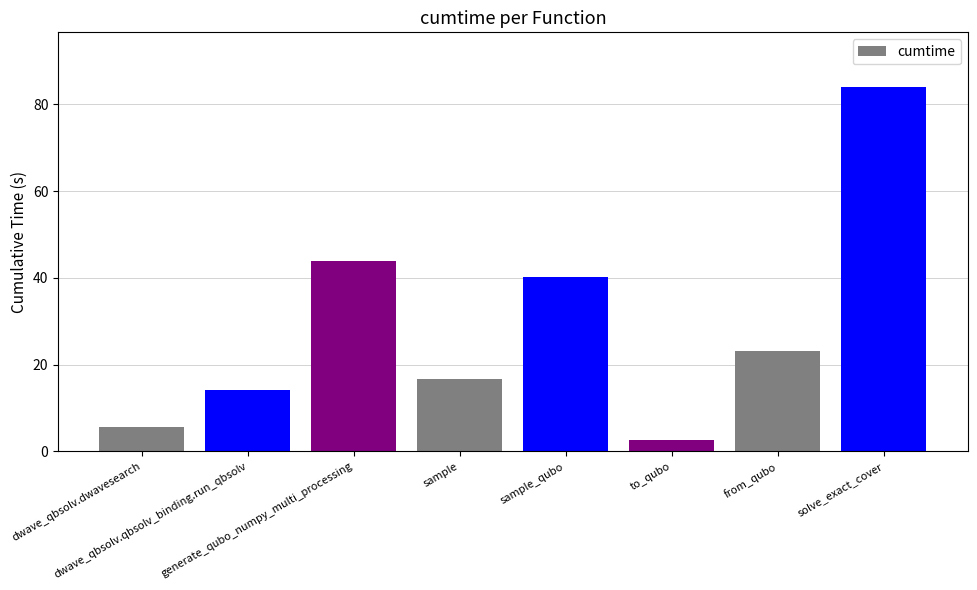

True or false: the data shows 7.8 at sample.

False